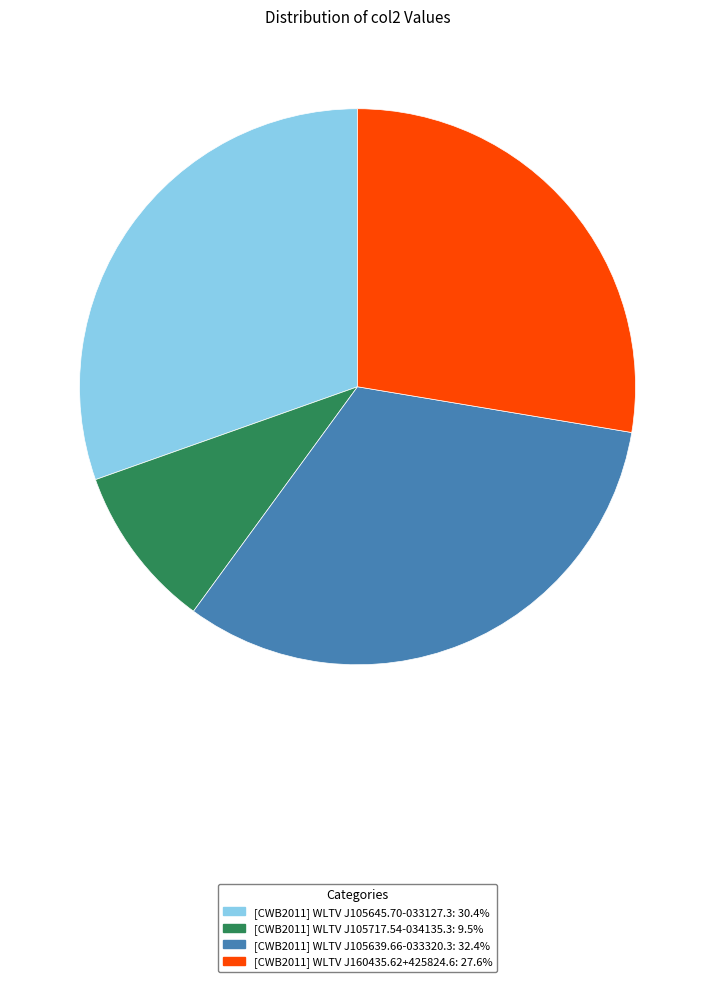

Rank the categories by value from highest to lowest.

[CWB2011] WLTV J105639.66-033320.3, [CWB2011] WLTV J105645.70-033127.3, [CWB2011] WLTV J160435.62+425824.6, [CWB2011] WLTV J105717.54-034135.3